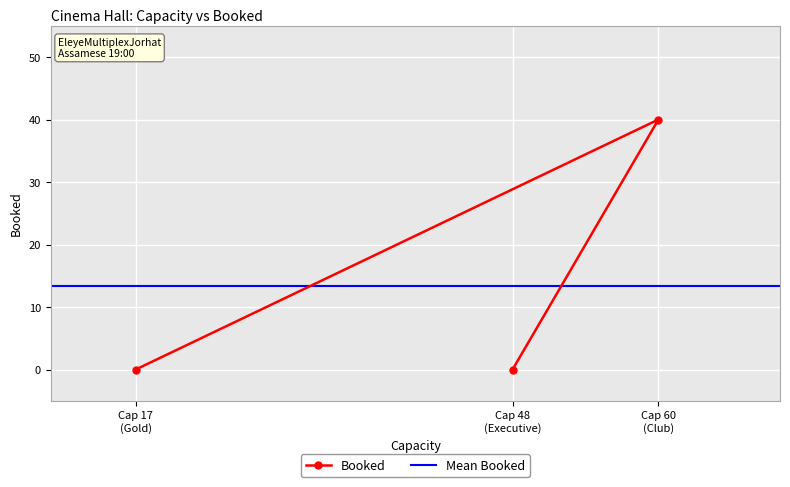

What is the value of the Booked point at the 3rd from the left?

40